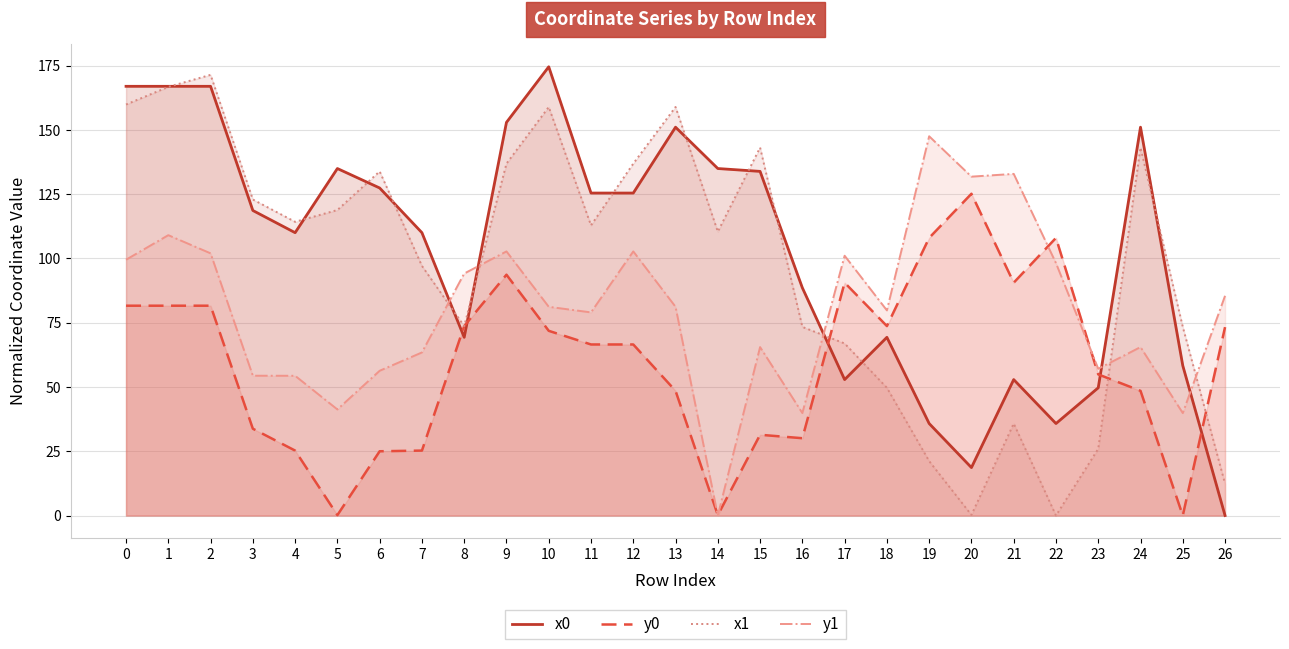

At 20, list the series in order from largest to smallest.

y1, y0, x0, x1